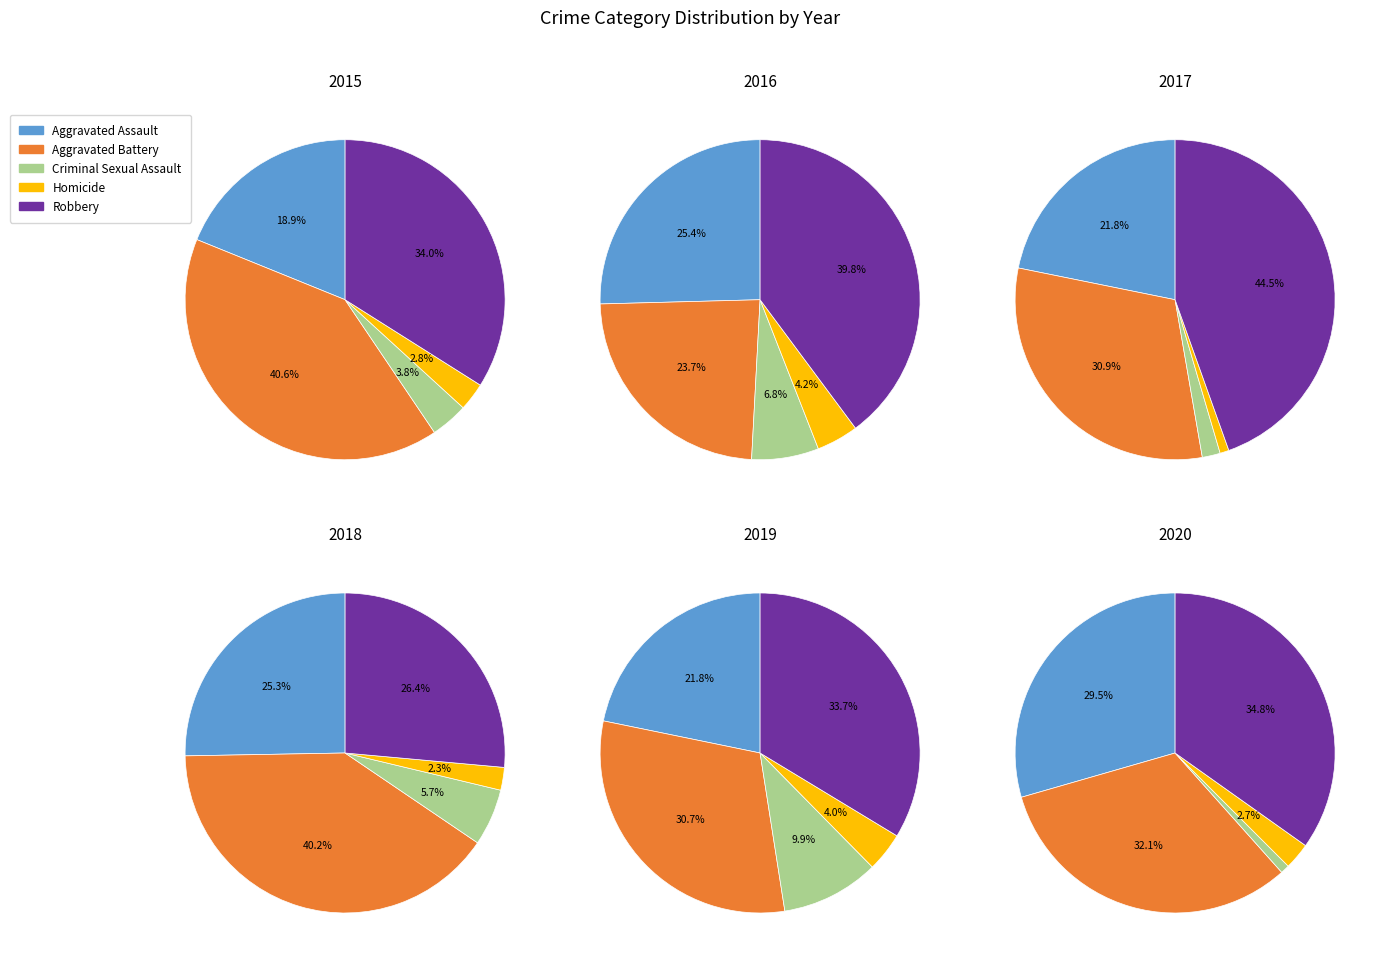

Is it true that Robbery is 35% of the pie?

True